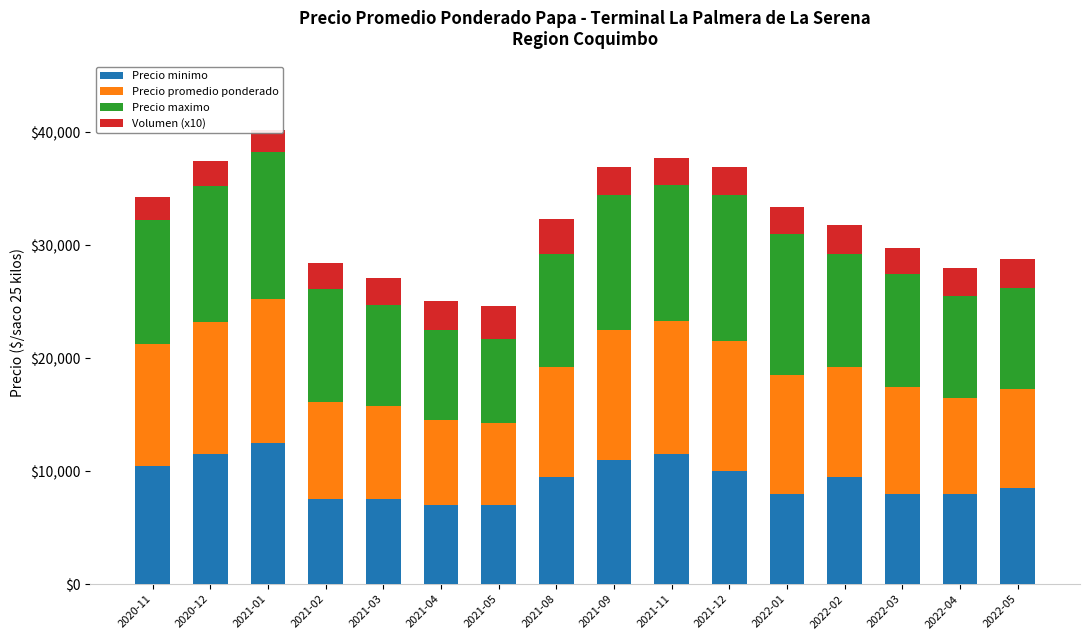

What is the maximum value for Volumen (x10)?

3050